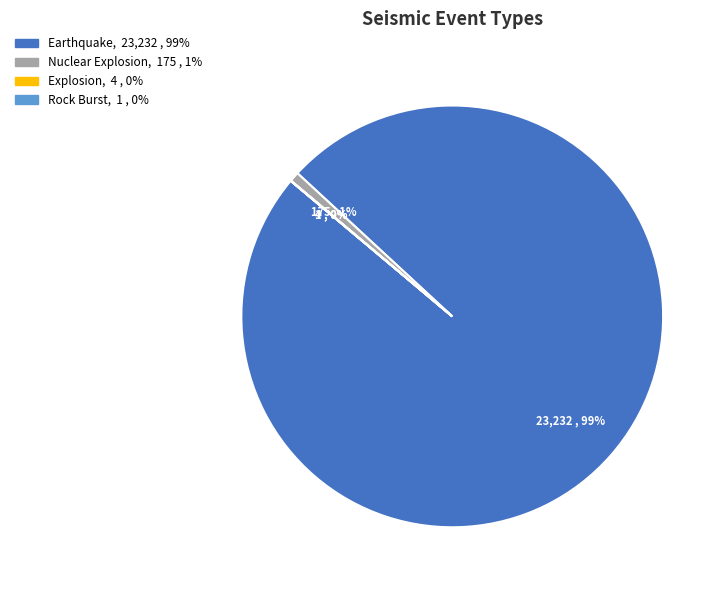

What is the majority slice?

Earthquake